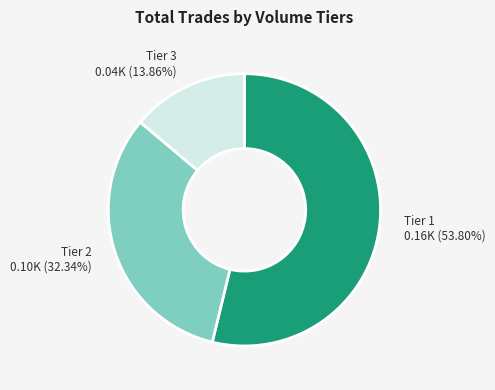

Which category has the biggest portion of the pie?

Tier 1 0.16K (53.80%)